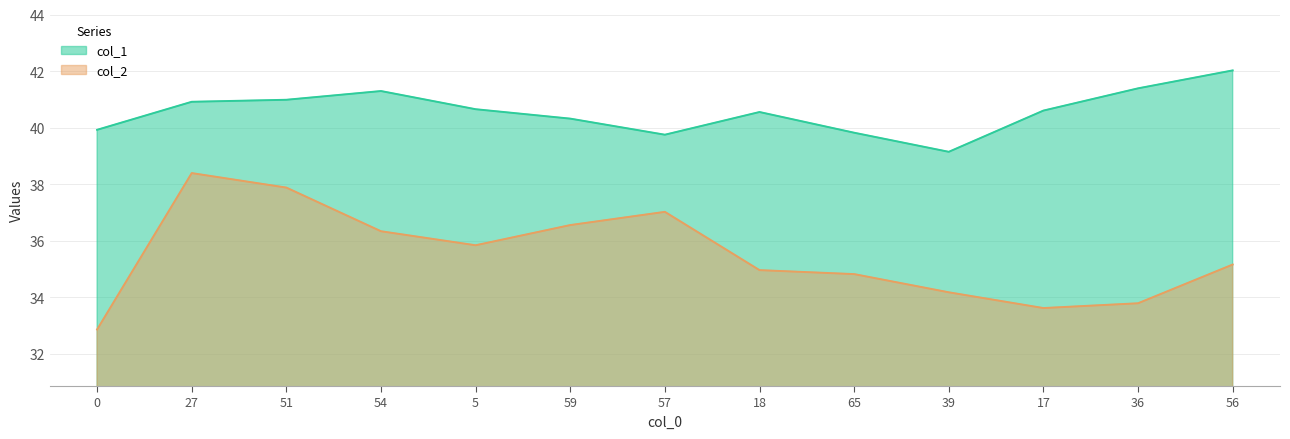

Where is the first local maximum for col_1?

54